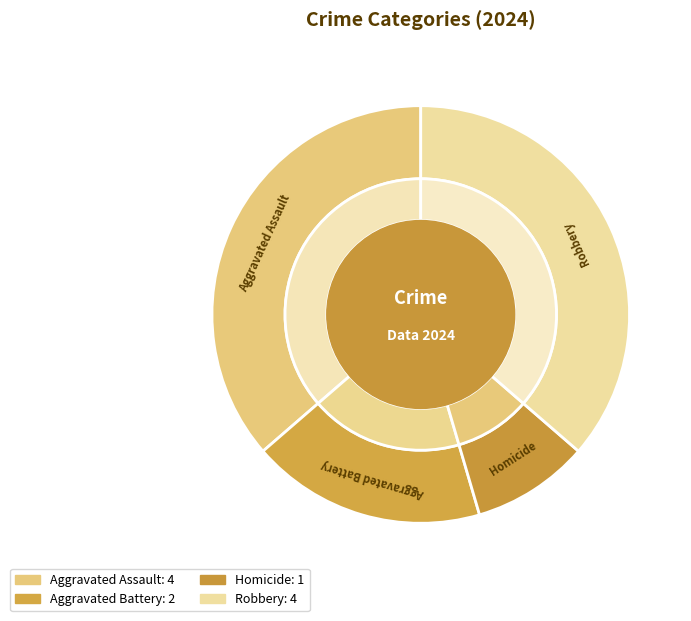

What is the total percentage of Robbery and Aggravated Assault?

72.7%